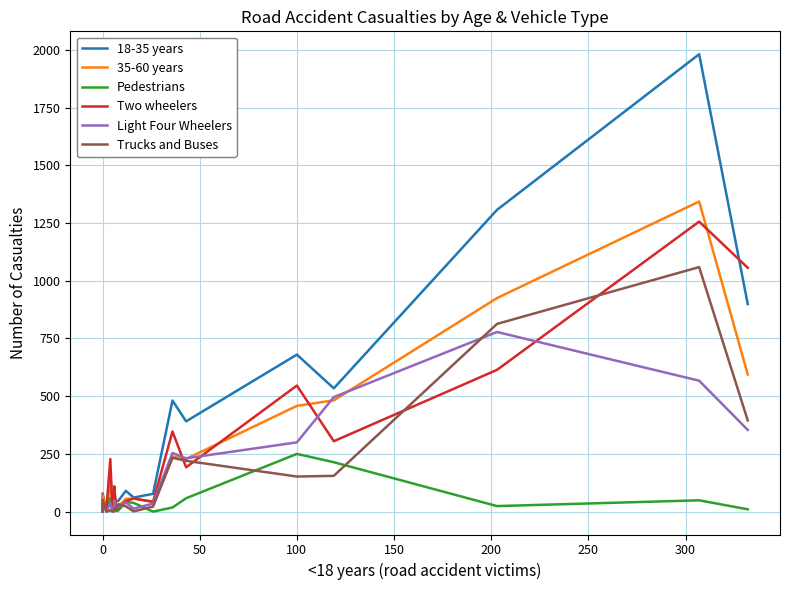

What is the average value of the Trucks and Buses series?

153